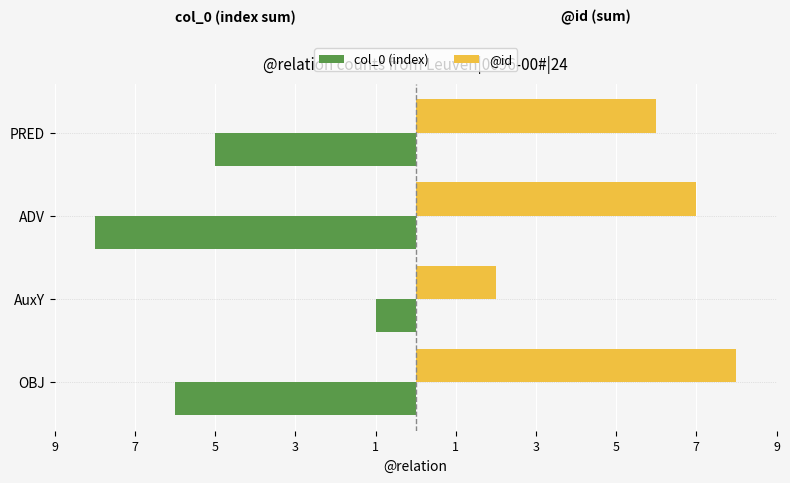

Which series has the widest spread of values?

col_0 (index)